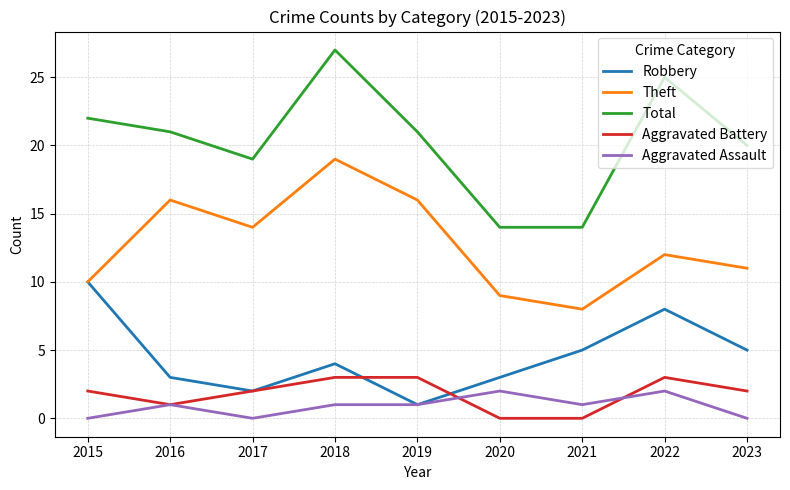

What are all the series names shown in the legend?

Robbery, Theft, Total, Aggravated Battery, Aggravated Assault